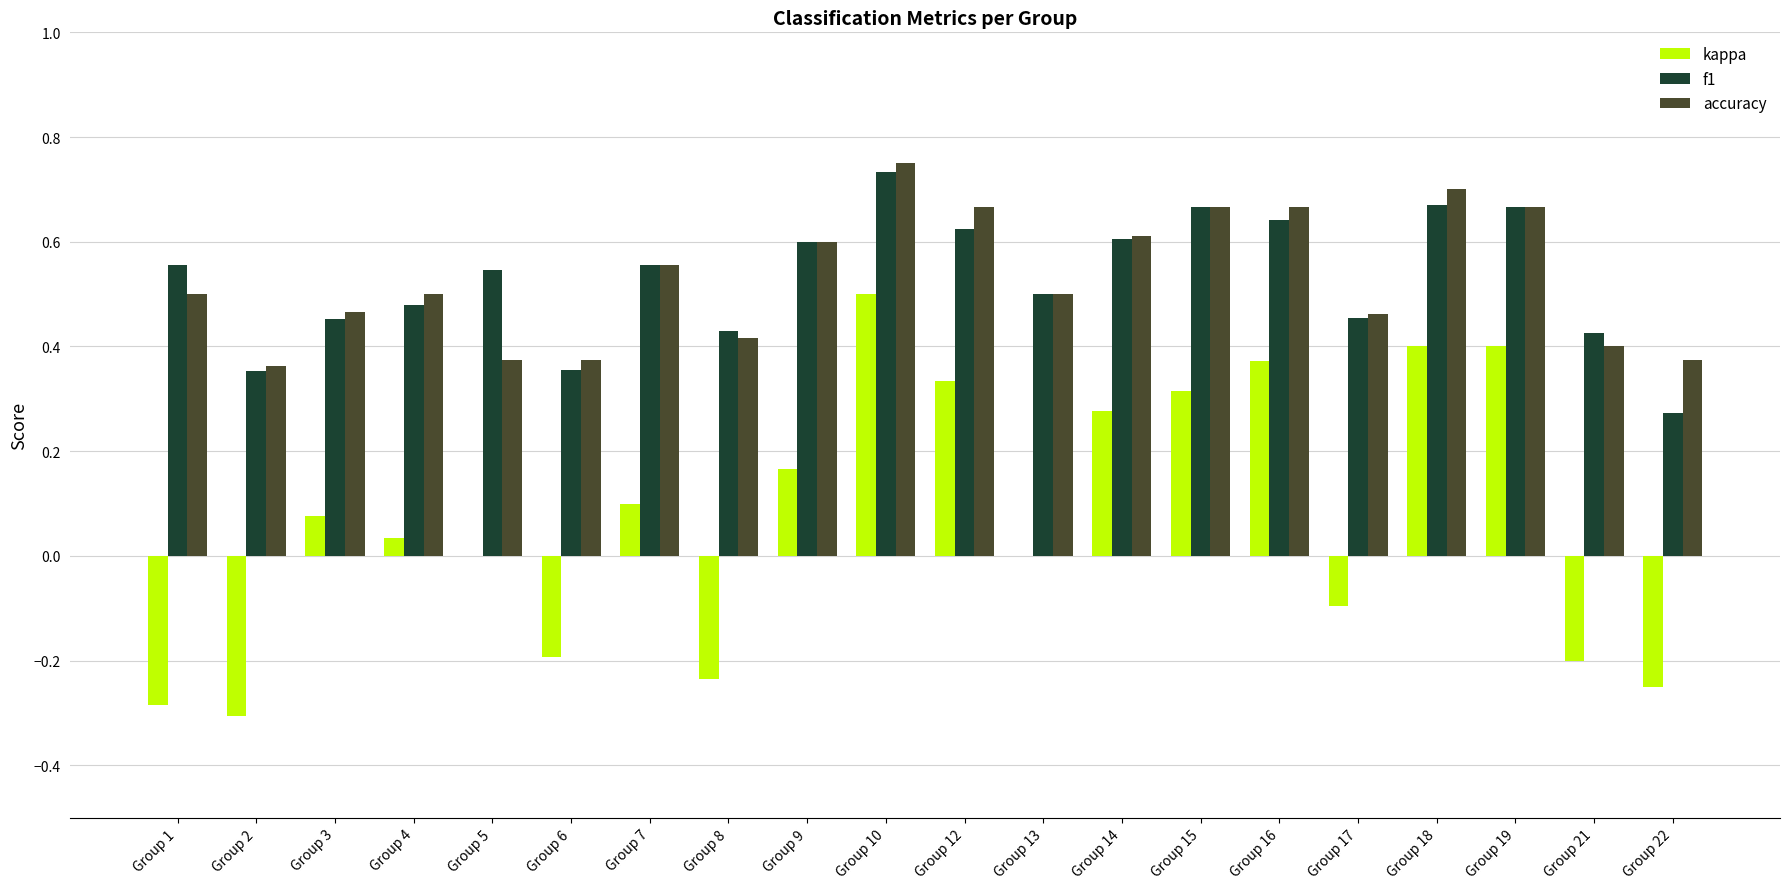

Which category has the highest value across all series?

Group 10